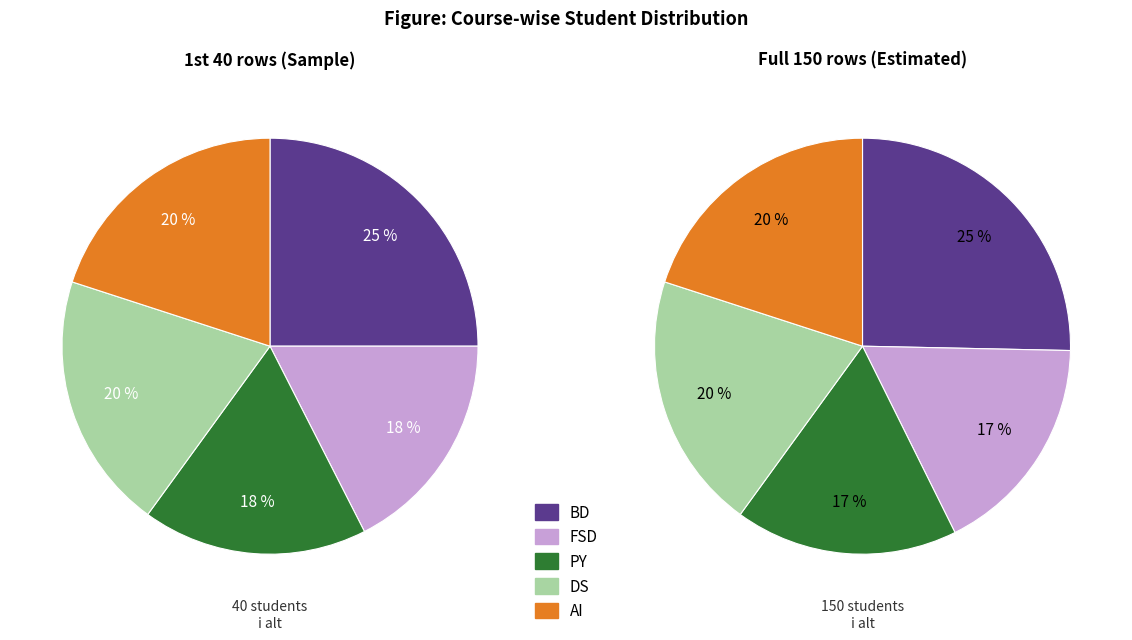

Which slice is the smallest?

PY